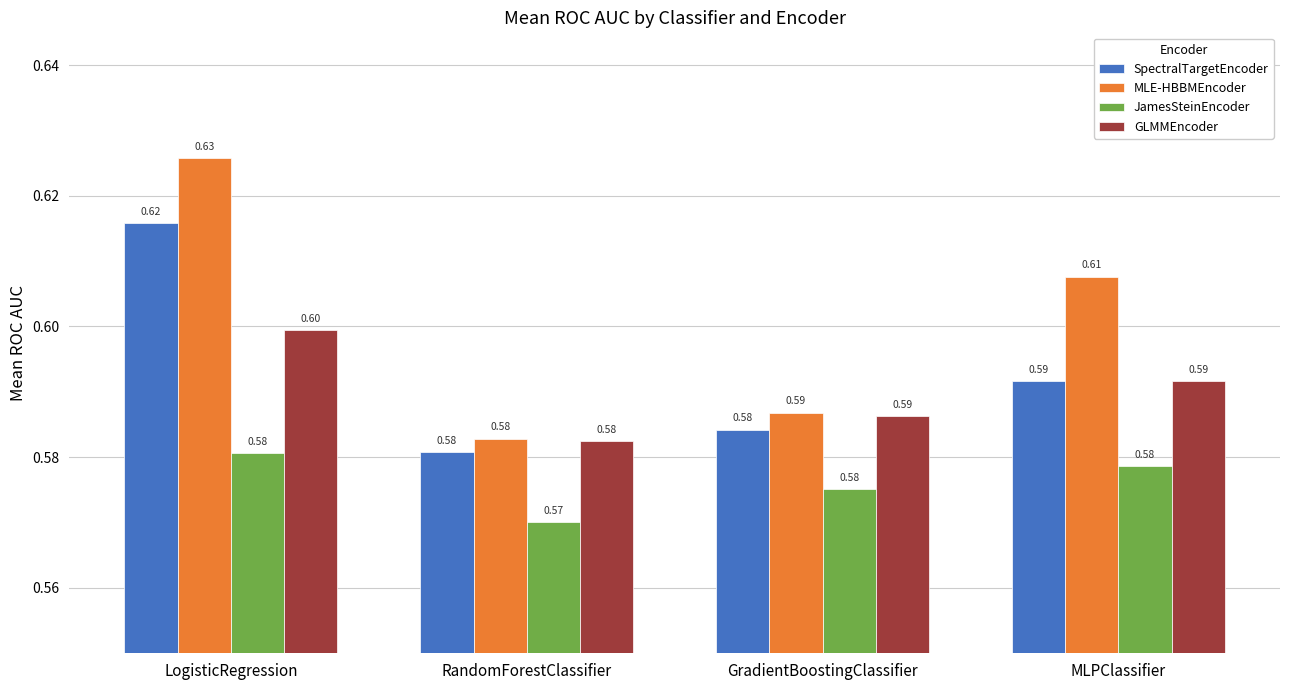

Reading left to right, what are all the values shown in this chart?

SpectralTargetEncoder: LogisticRegression=0.6	RandomForestClassifier=0.6	GradientBoostingClassifier=0.6	MLPClassifier=0.6
MLE-HBBMEncoder: LogisticRegression=0.6	RandomForestClassifier=0.6	GradientBoostingClassifier=0.6	MLPClassifier=0.6
JamesSteinEncoder: LogisticRegression=0.6	RandomForestClassifier=0.6	GradientBoostingClassifier=0.6	MLPClassifier=0.6
GLMMEncoder: LogisticRegression=0.6	RandomForestClassifier=0.6	GradientBoostingClassifier=0.6	MLPClassifier=0.6